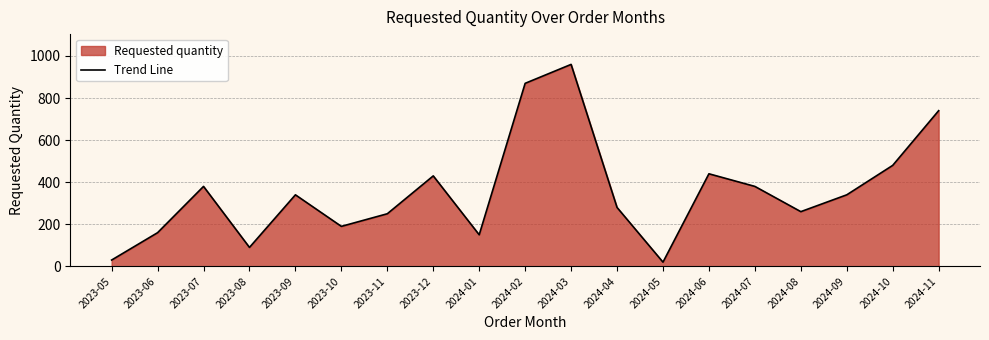

Where is the first local maximum?

2023-07